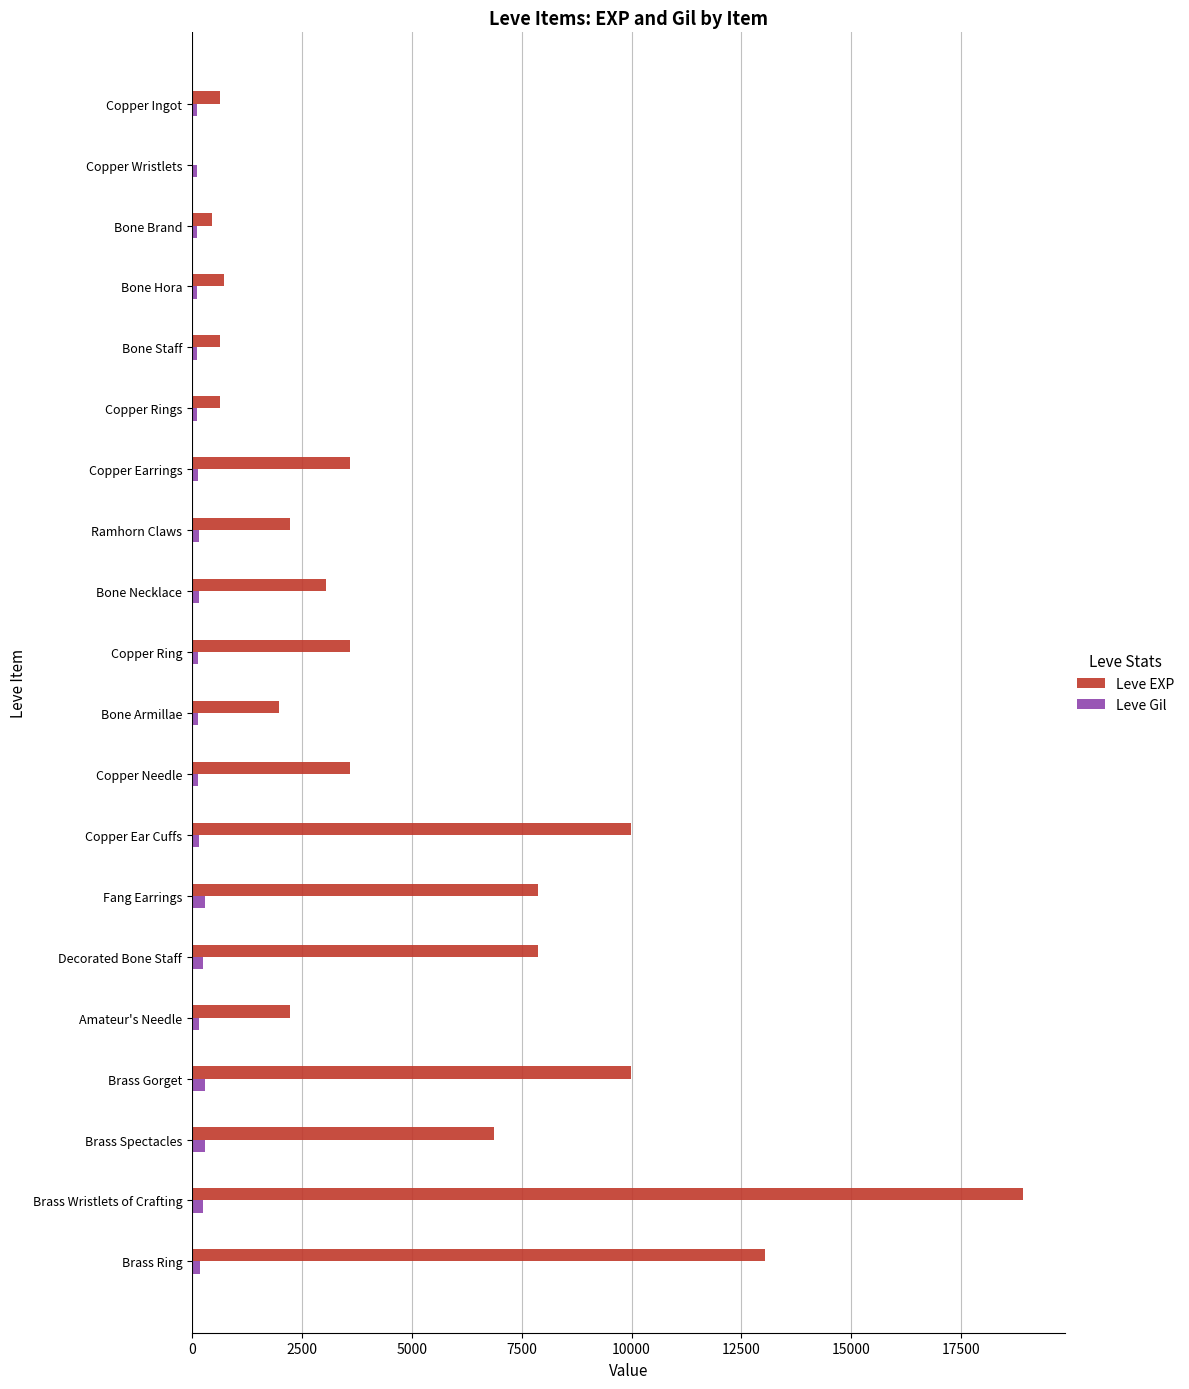

The value of Leve EXP at Brass Gorget is 4644. True or false?

False